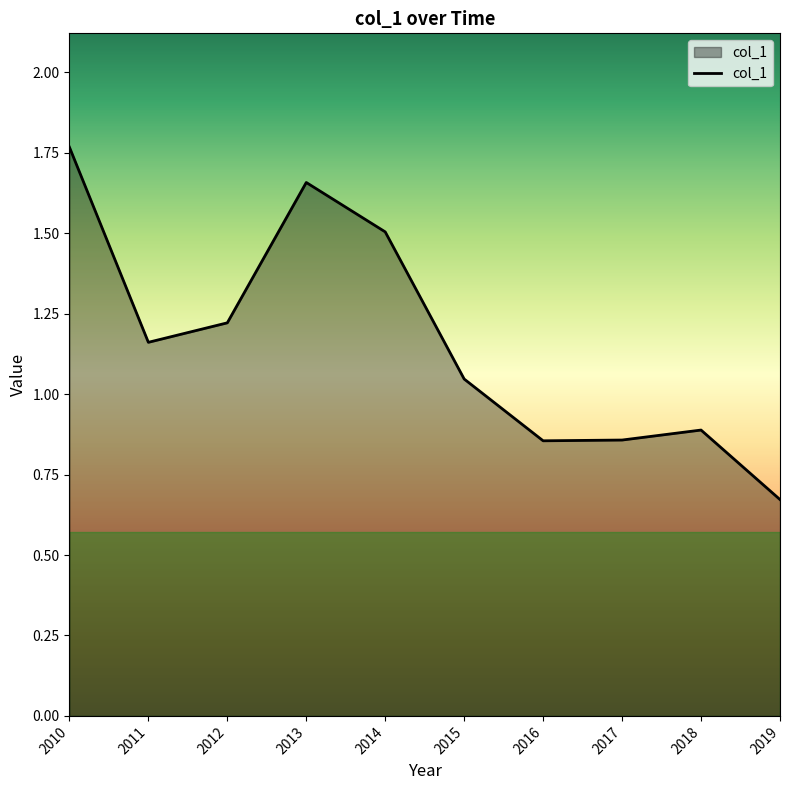

What is the change in value from 2012 to 2019?

-0.5